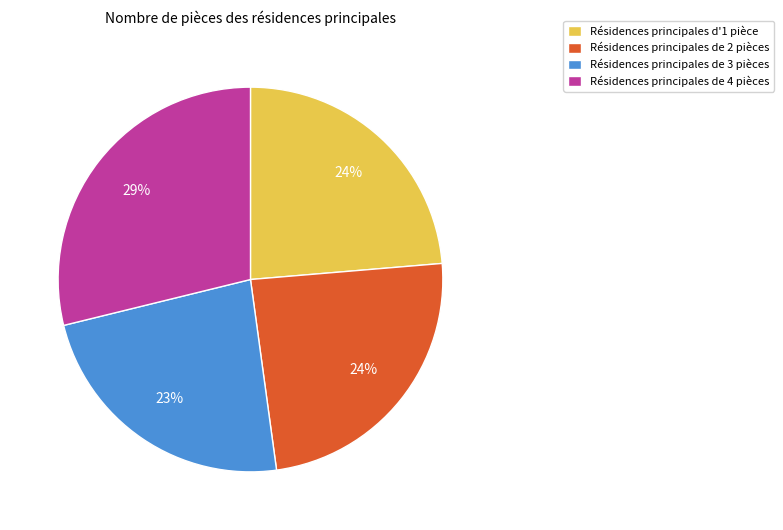

The Résidences principales de 2 pièces slice represents 30% of the pie. True or false?

False